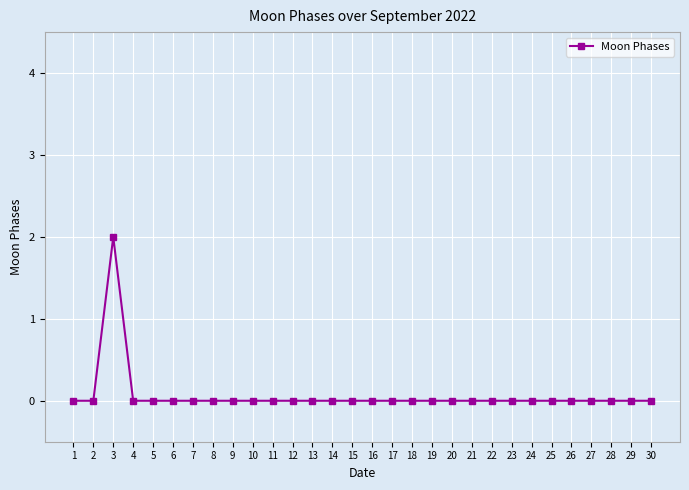

Where is the first local maximum?

3